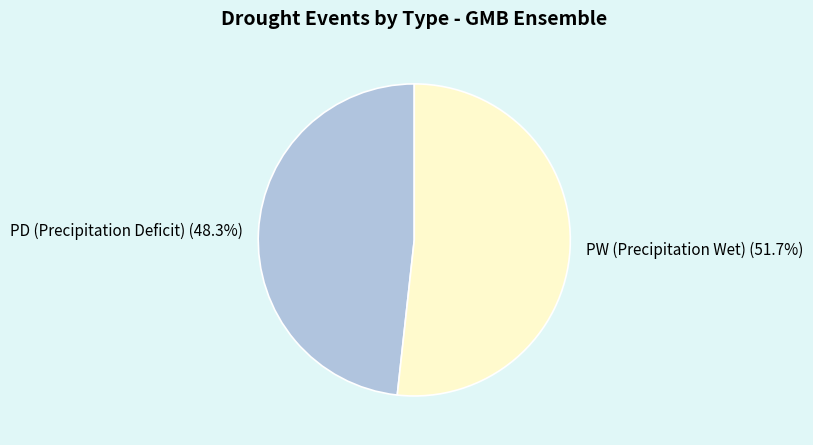

To the nearest percent, what is the average slice percentage?

50%